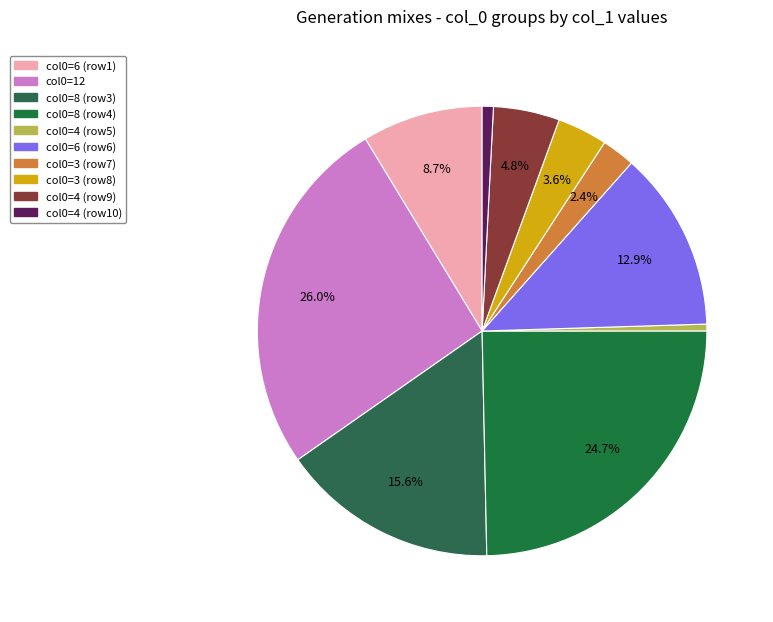

How many segments does this pie chart have?

10